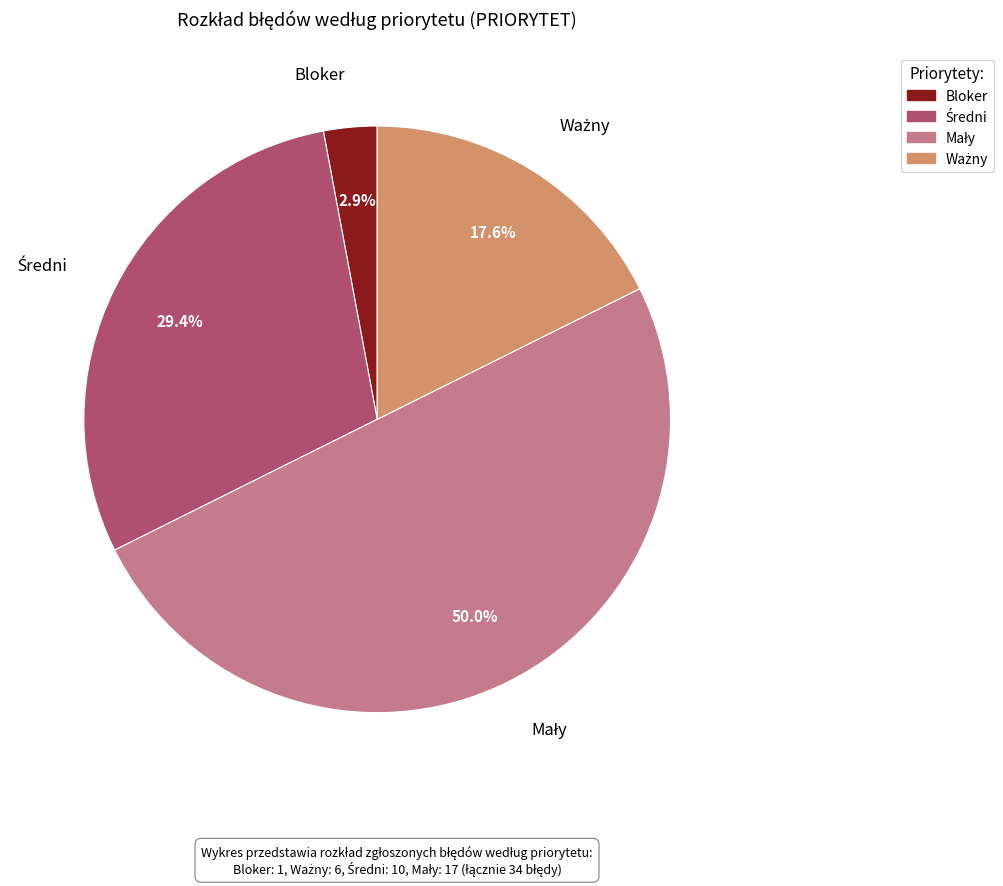

To the nearest percent, what is the difference between the largest and smallest slice percentages?

47%